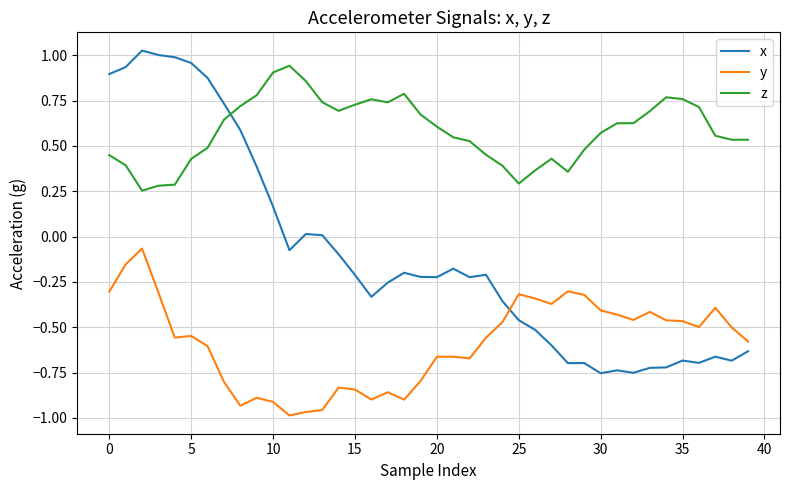

List the series in order of their overall mean, lowest first.

y, x, z